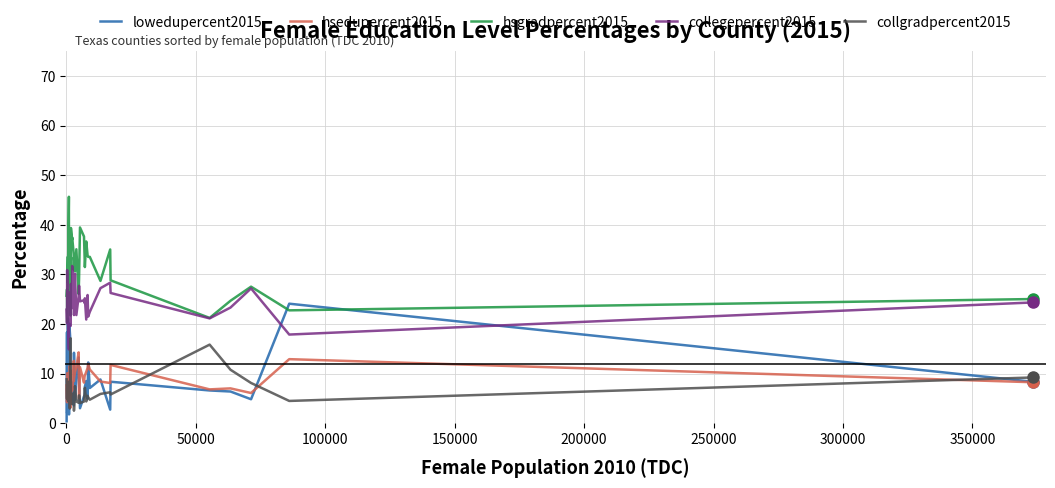

True or false: collegepercent2015 and hsedupercent2015 cross at least once.

False